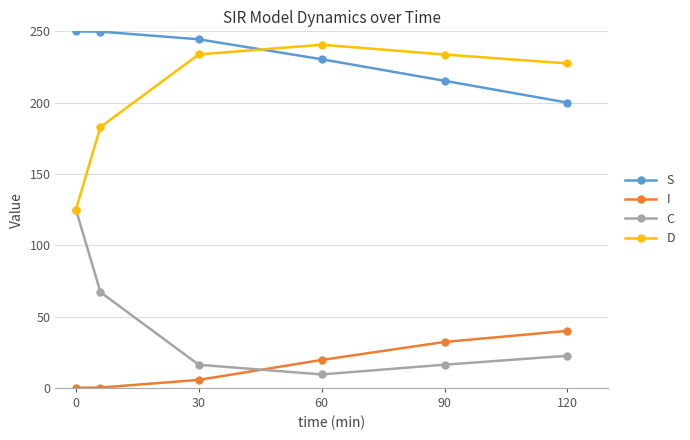

Which series has the largest total across all categories?

S